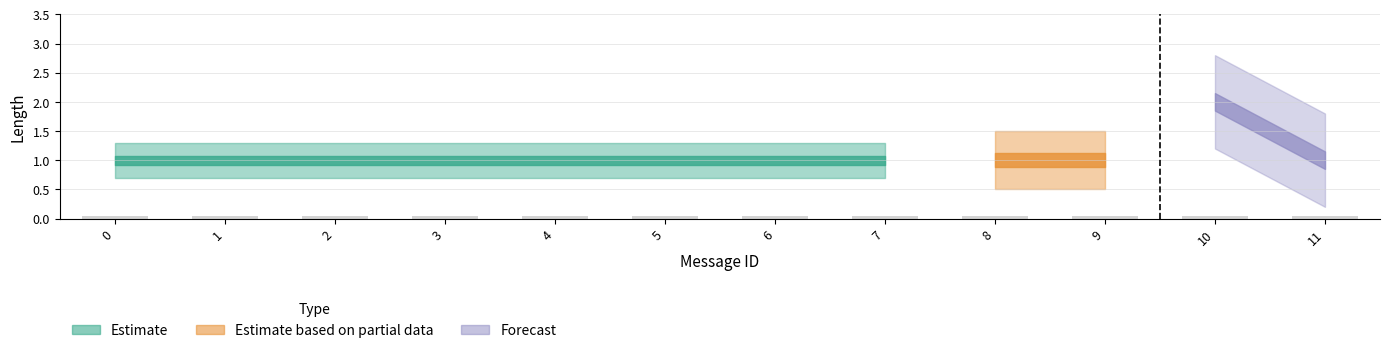

List the labels in order of value, largest first.

10, 0, 1, 2, 3, 4, 5, 6, 7, 8, 9, 11